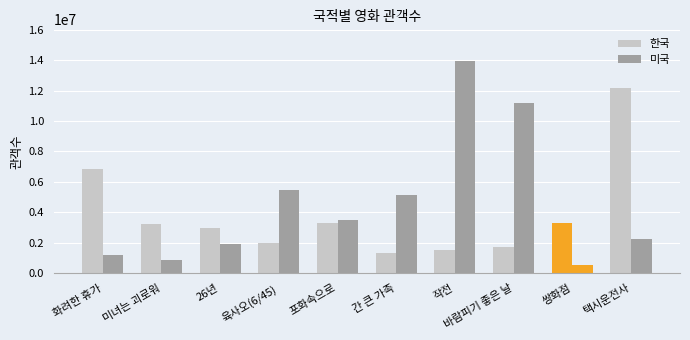

What is the lowest value of the 미국 series?

547775